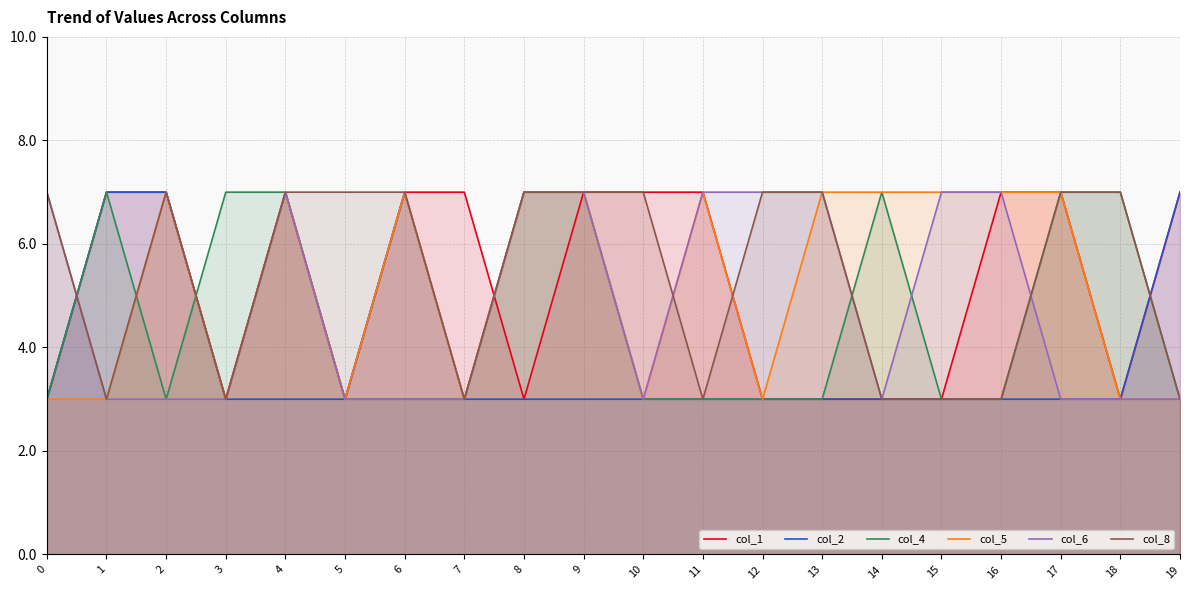

Is the value of col_8 at 17 greater than the value of col_6 at 13?

No